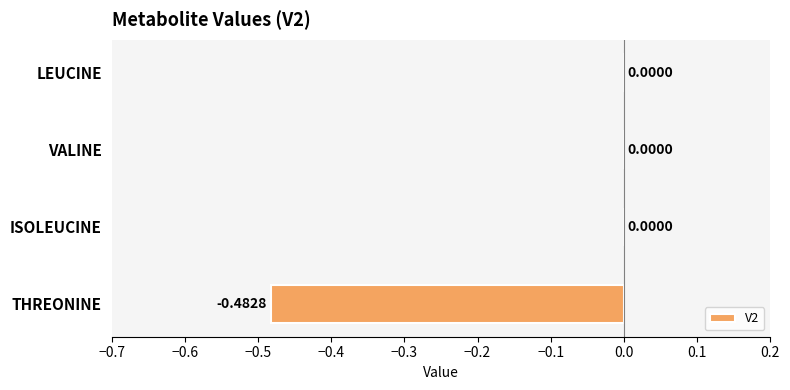

Does the chart contain stacked bars?

No